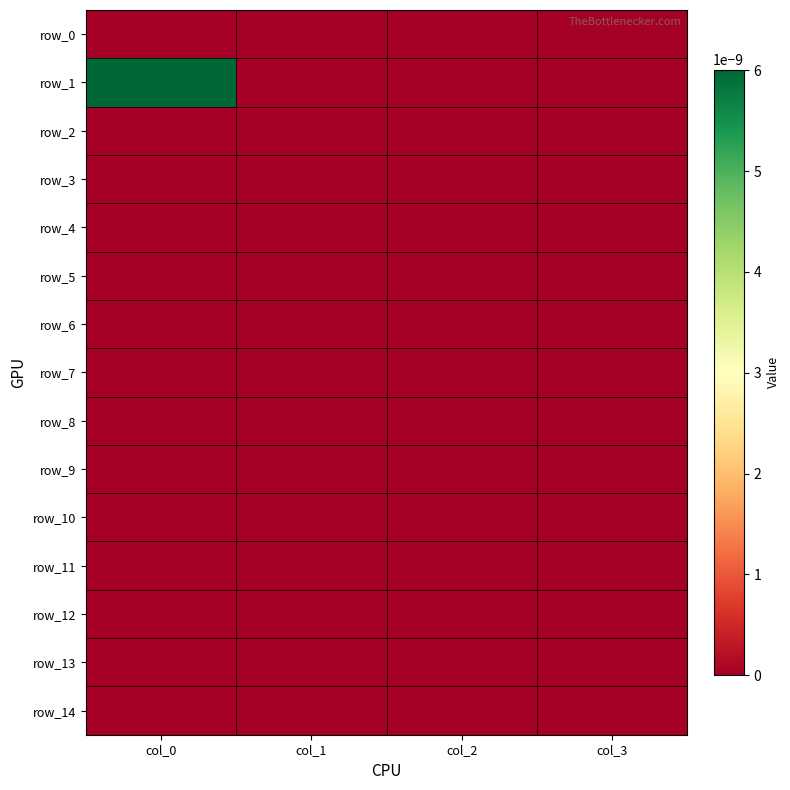

Which series has the largest total across all categories?

row_1